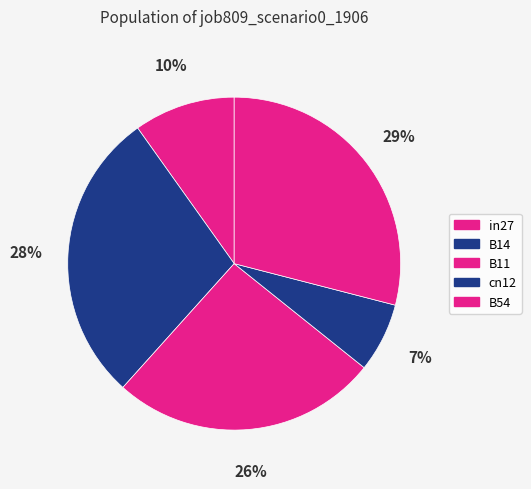

To the nearest percent, what is the average slice percentage?

20%